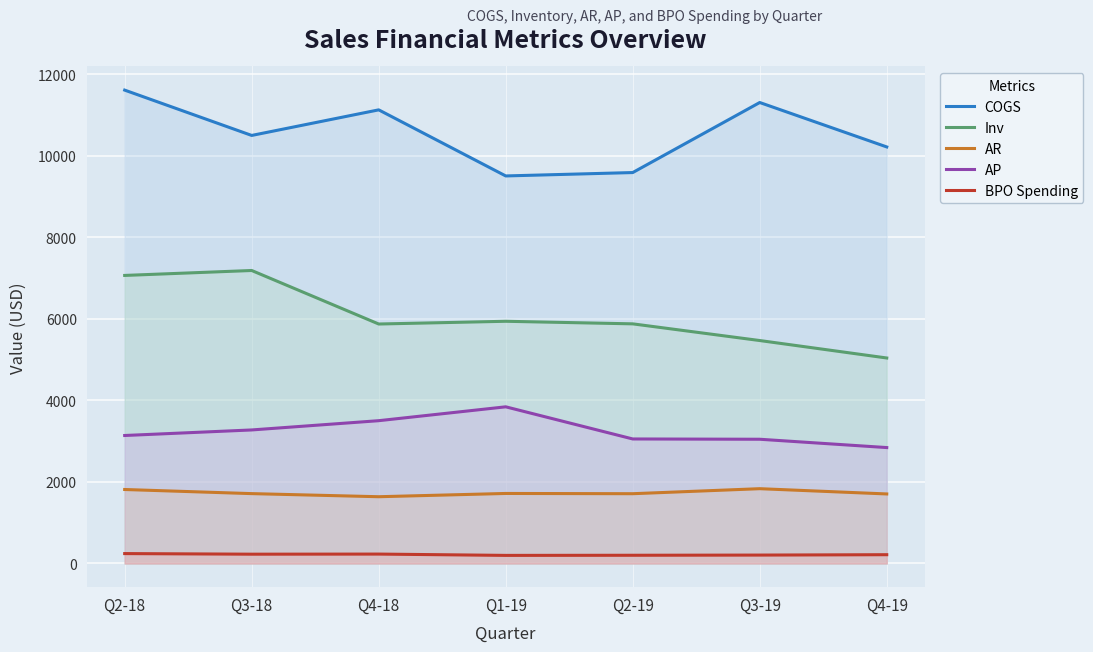

Rank the categories by BPO Spending value from lowest to highest.

Q1-19, Q2-19, Q3-19, Q4-19, Q3-18, Q4-18, Q2-18